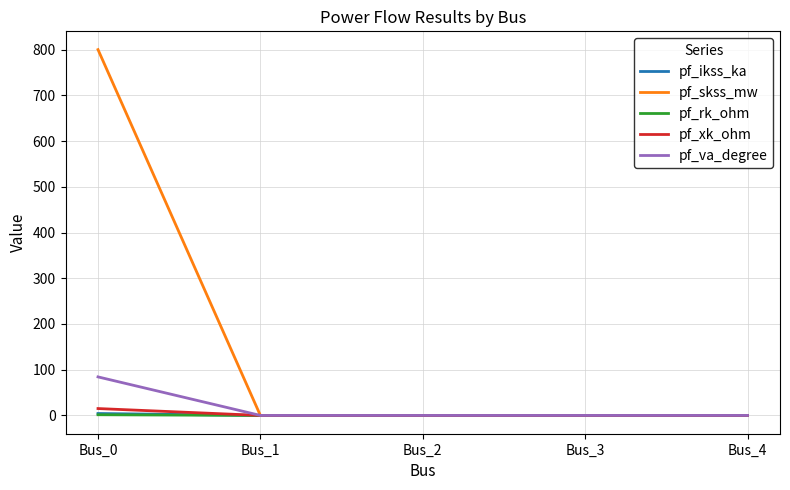

Which series has the largest total across all categories?

pf_skss_mw